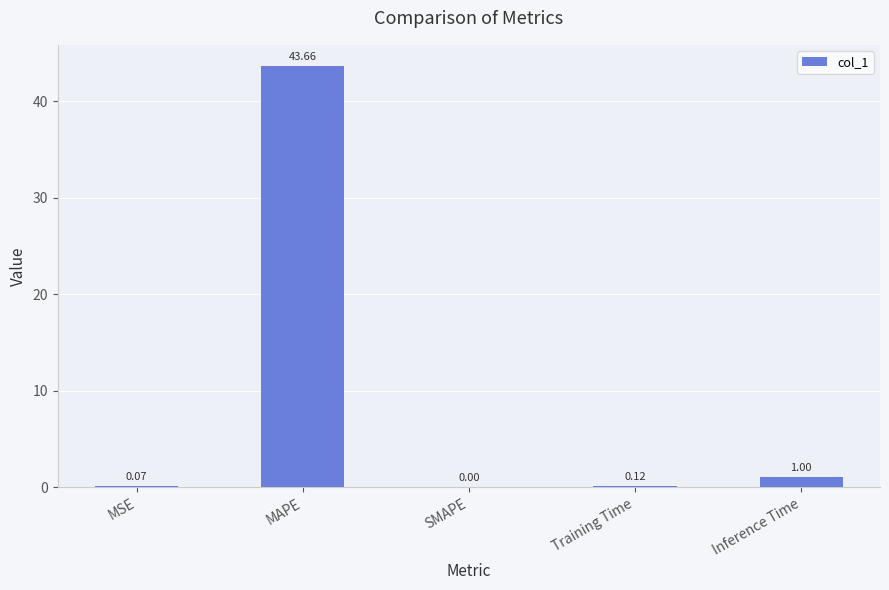

Which has a higher value, MAPE or Training Time?

MAPE